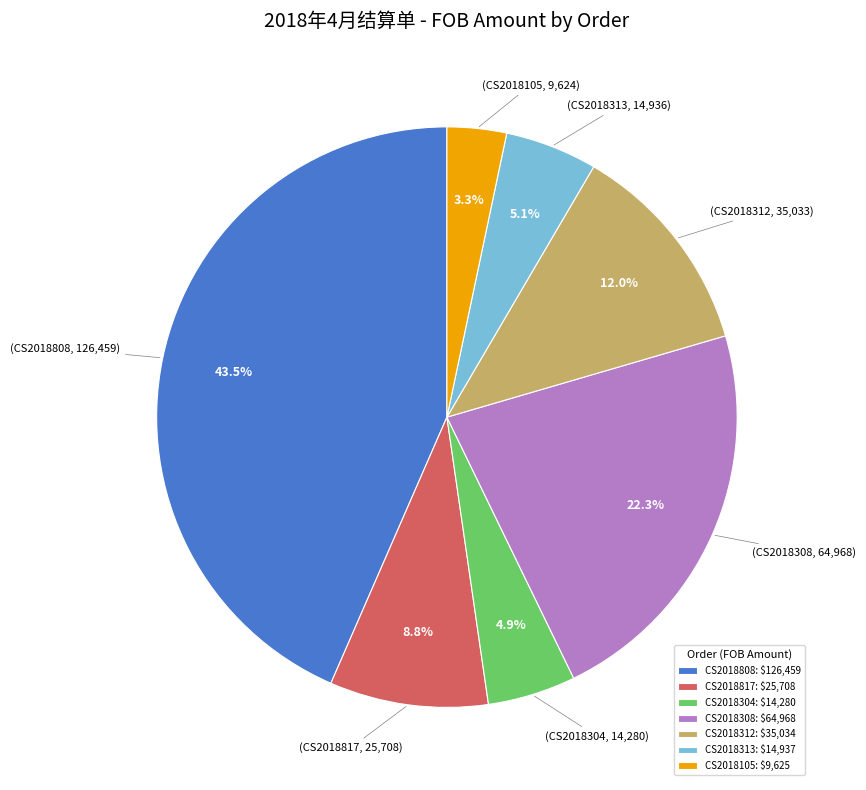

Count the number of slices in the pie.

7